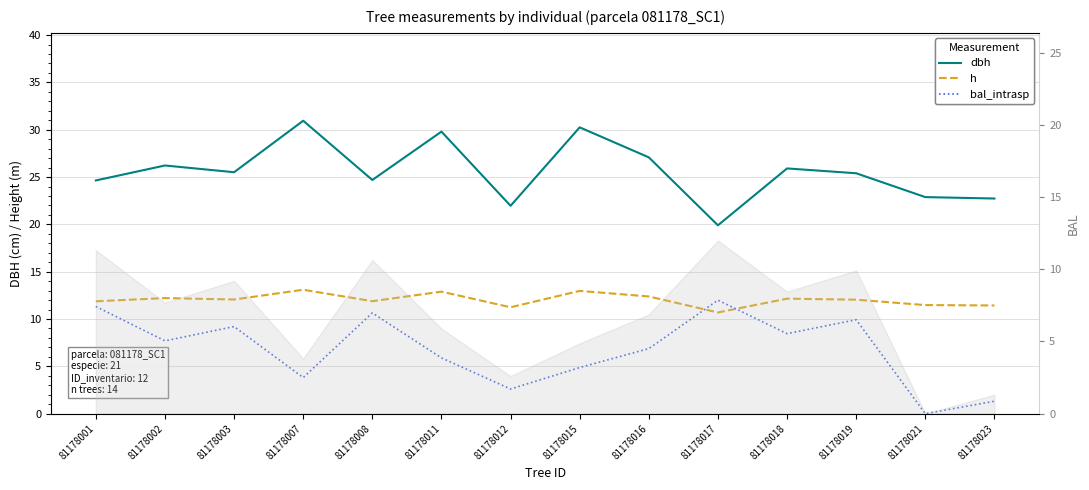

Does the chart display data point markers on the line(s)?

No